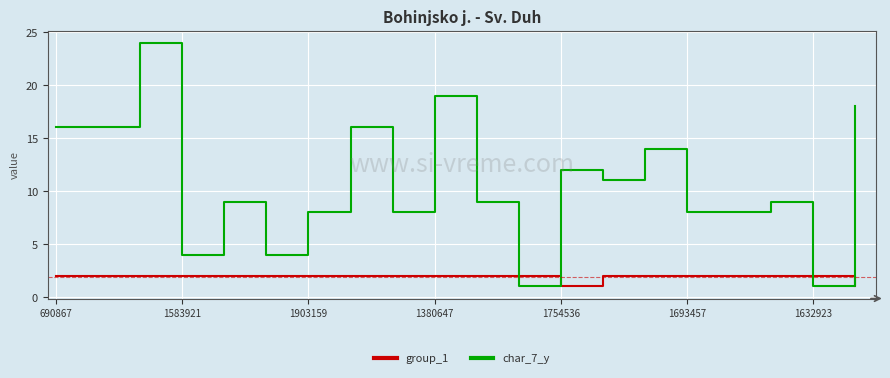

What are all the series names shown in the legend?

group_1, char_7_y